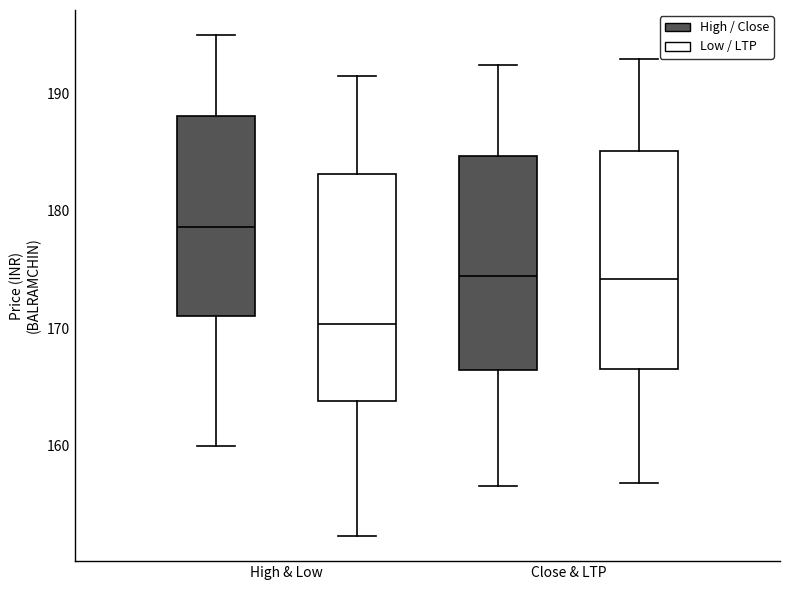

Reading left to right, read every box against the y-axis: the position of its median line, the range the box covers, and the ends of its whiskers. The values are not printed on the chart, so give them approximately, as read against the axis.

High & Low (High / Close): median 179, box 171 to 188, whiskers 160 to 195
High & Low (Low / LTP): median 170, box 164 to 183, whiskers 152 to 192
Close & LTP (High / Close): median 174, box 166 to 185, whiskers 157 to 192
Close & LTP (Low / LTP): median 174, box 167 to 185, whiskers 157 to 193